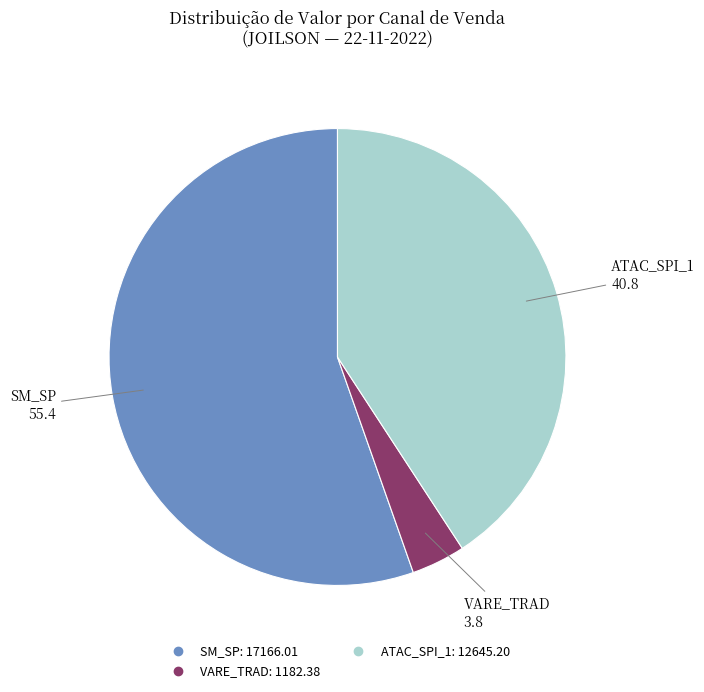

Count the number of slices in the pie.

3